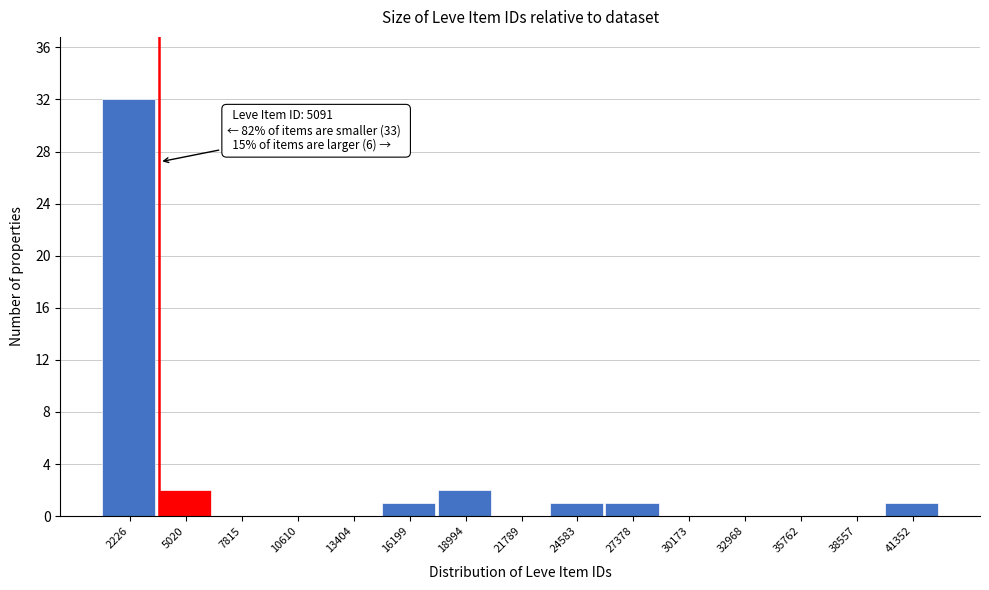

Reading left to right, extract all data points from this chart.

2226=32	5020=2	7815=0	10610=0	13404=0	16199=1	18994=2	21789=0	24583=1	27378=1	30173=0	32968=0	35762=0	38557=0	41352=1